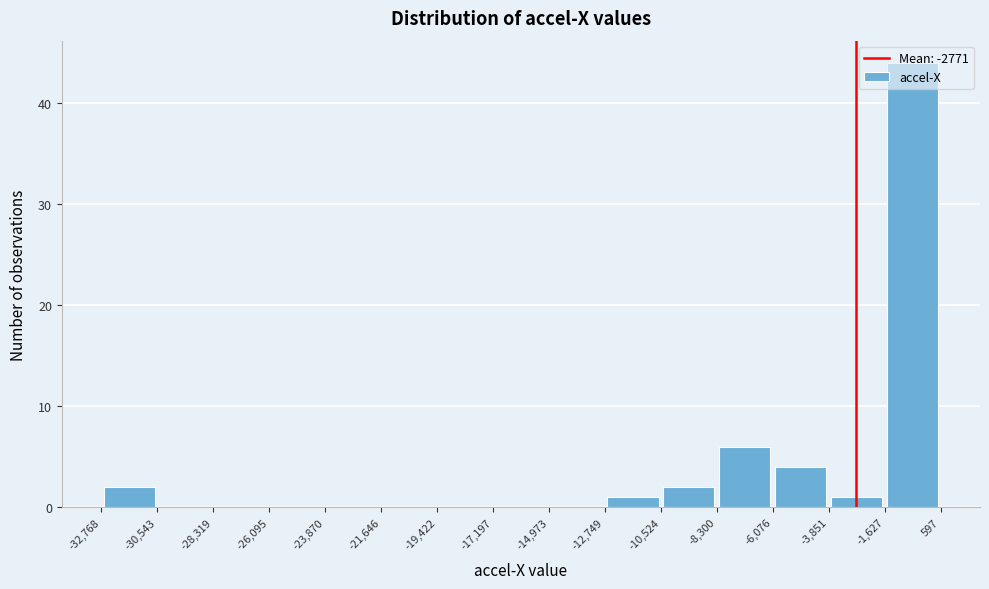

Reading left to right, list every bar in this chart as the range it spans on the x-axis followed by its height. The values are not printed on the chart, so give them approximately, as read against the axis.

-32,768 to -30,543: 2
-30,543 to -28,319: 0
-28,319 to -26,095: 0
-26,095 to -23,870: 0
-23,870 to -21,646: 0
-21,646 to -19,422: 0
-19,422 to -17,197: 0
-17,197 to -14,973: 0
-14,973 to -12,749: 0
-12,749 to -10,524: 1
-10,524 to -8,300: 2
-8,300 to -6,076: 6
-6,076 to -3,851: 4
-3,851 to -1,627: 1
-1,627 to 597: 44